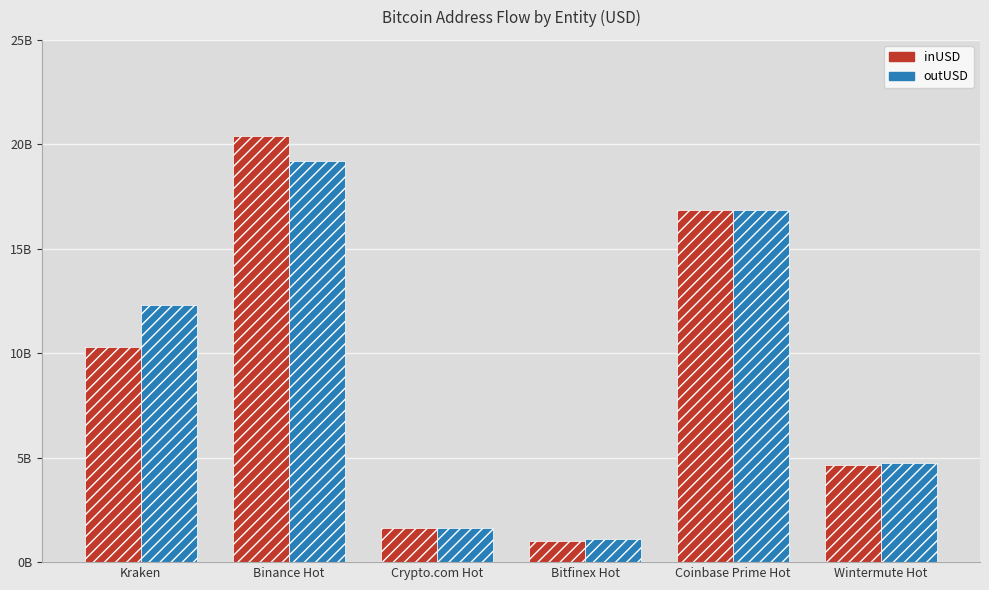

What is the spread (max minus min) of values at Crypto.com Hot?

29419664.2